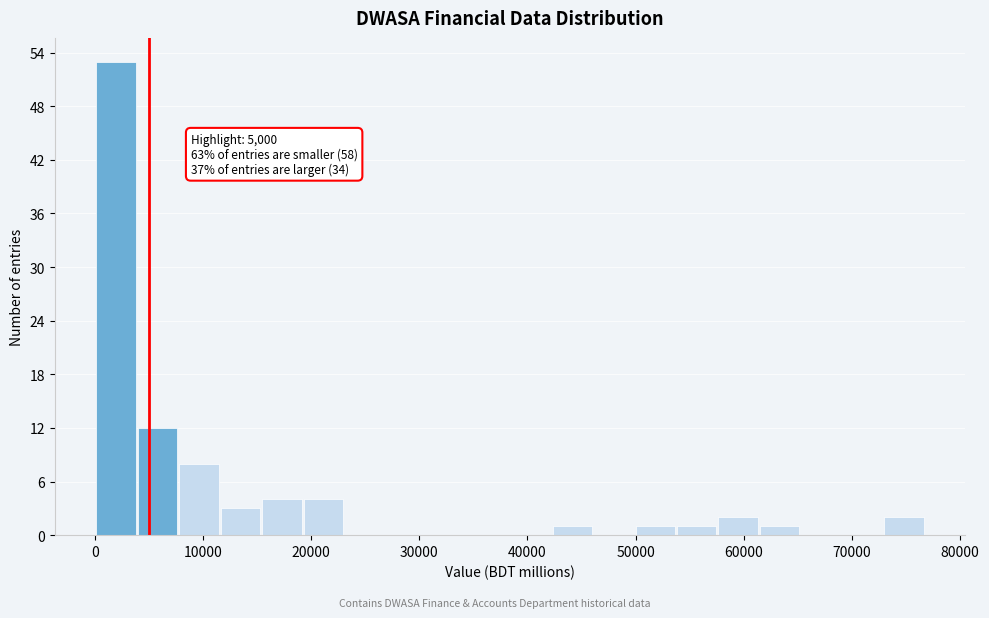

Read against the x-axis, roughly where is the centre of the tallest bar?

2000